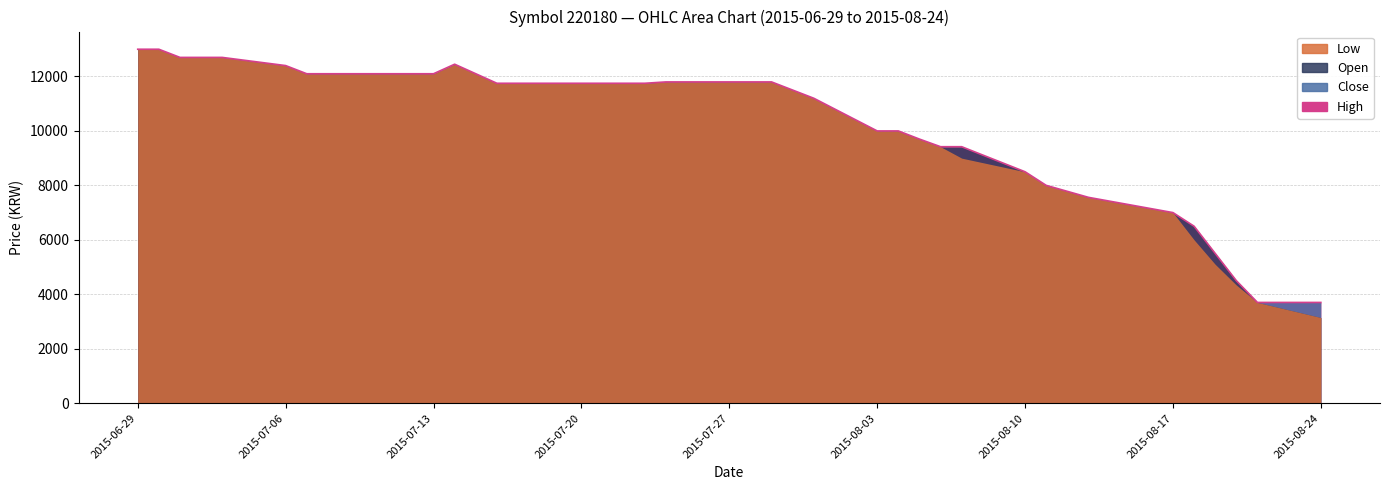

Is the value of High at 2015-08-20 greater than the value of Close at 2015-08-04?

No